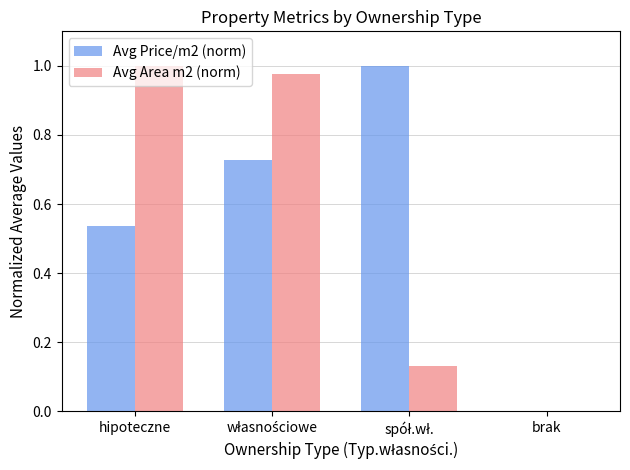

What is the sum of all Avg Price/m2 (norm) values?

2.3